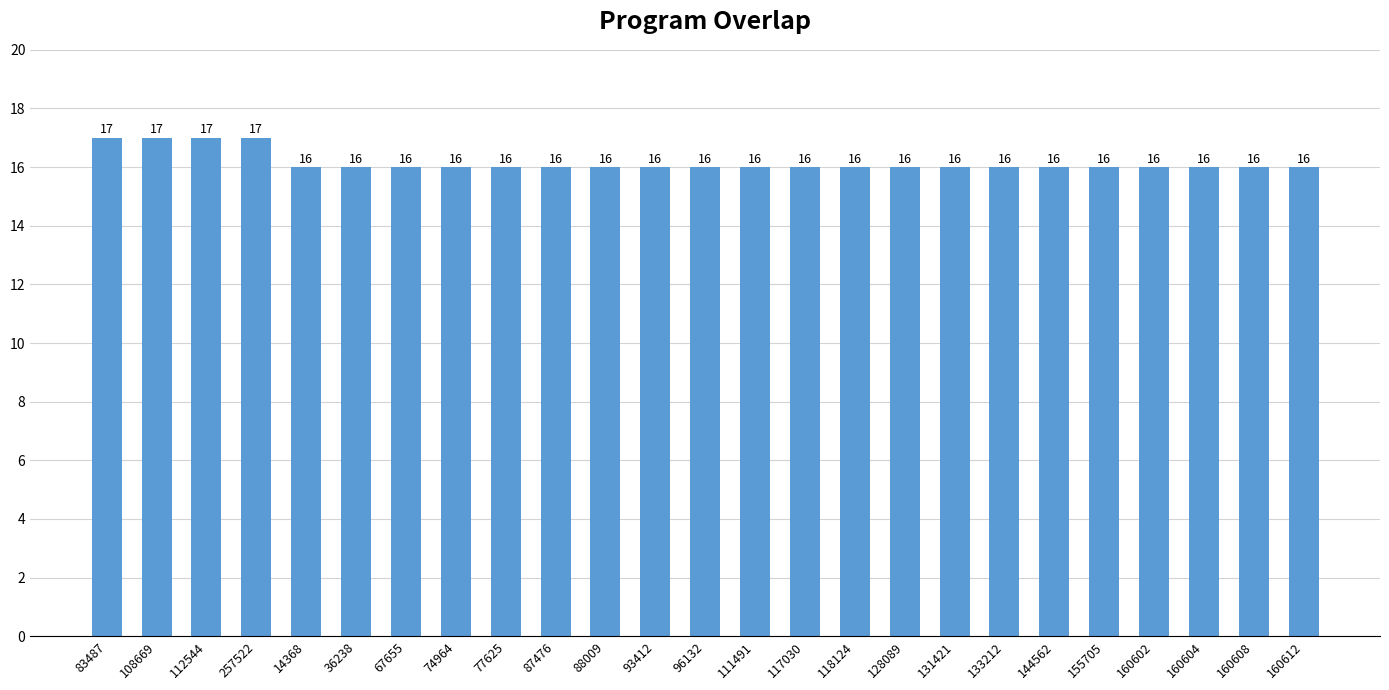

What is the label of the 20th bar from the left?

144562